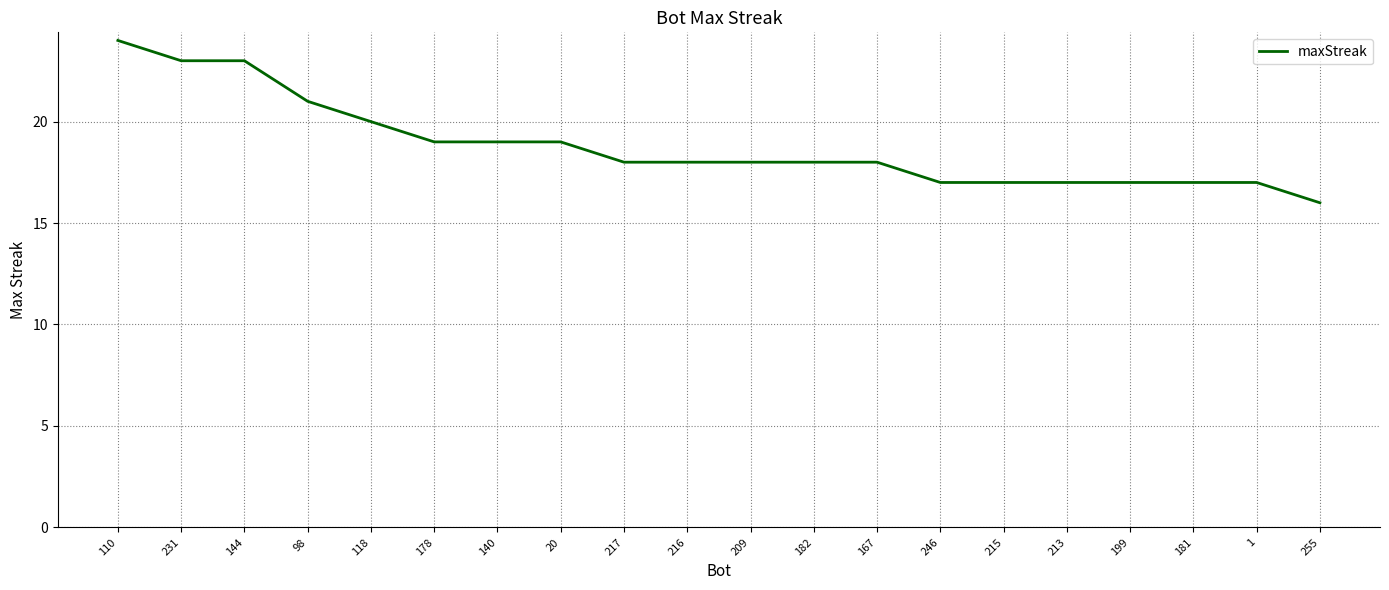

The chart shows a value of 18 at 216. True or false?

True